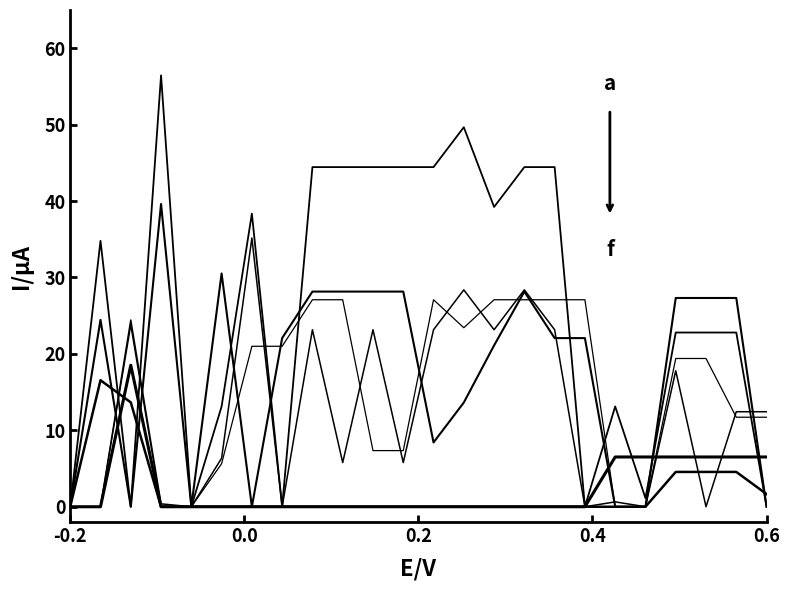

Reading left to right, transcribe all the data shown in this chart.

a: 0.0	0.0	18.5	0.0	0.0	0.0	0.0	0.0	0.0	0.0	0.0	0.0	0.0	0.0	0.0	0.0	0.0	0.0	6.5	6.5	6.5	6.5	6.5	6.5
b: 0.0	16.6	13.7	0.0	0.0	0.0	0.0	0.0	0.0	0.0	0.0	0.0	0.0	0.0	0.0	0.0	0.0	0.0	0.0	0.0	4.6	4.6	4.6	1.7
c: 0.0	24.5	0.0	39.6	0.0	30.5	0.0	22.1	28.2	28.2	28.2	28.2	8.4	13.6	21.1	28.2	22.1	22.1	0.0	0.0	27.3	27.3	27.3	0.0
d: 0.0	34.8	0.0	56.4	0.0	13.1	38.4	0.0	44.4	44.4	44.4	44.4	44.4	49.7	39.2	44.4	44.4	0.0	13.1	1.1	22.8	22.8	22.8	0.0
e: 0.0	0.0	24.4	0.4	0.0	6.3	35.2	0.0	23.2	5.8	23.2	5.8	23.2	28.4	23.2	28.4	23.2	0.0	0.6	0.0	17.8	0.0	12.4	12.4
f: 0.0	0.0	23.7	0.0	0.0	5.6	21.0	21.0	27.1	27.1	7.3	7.3	27.1	23.4	27.1	27.1	27.1	27.1	0.0	0.0	19.4	19.4	11.7	11.7